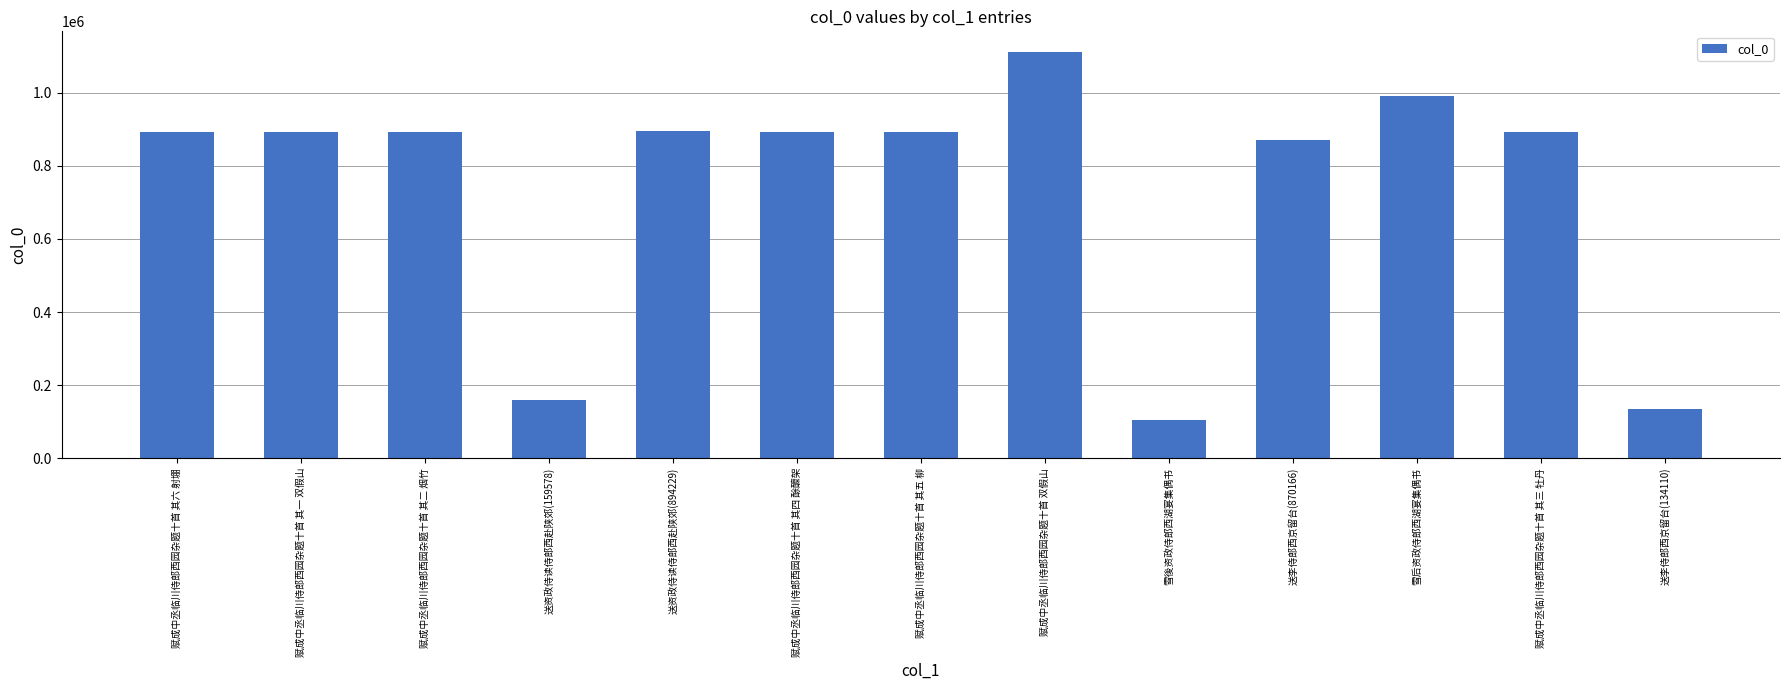

What is the difference between the second highest and minimum values?

886380